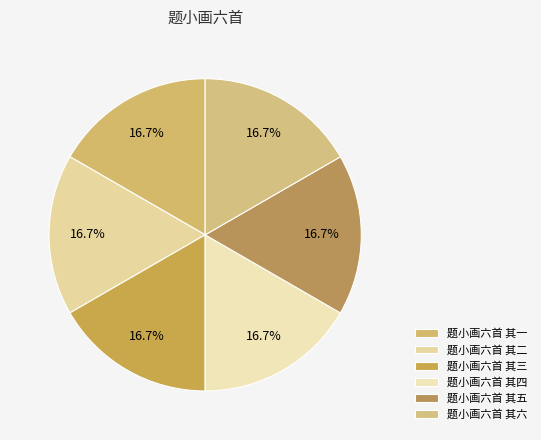

How many slices are in this pie chart?

6